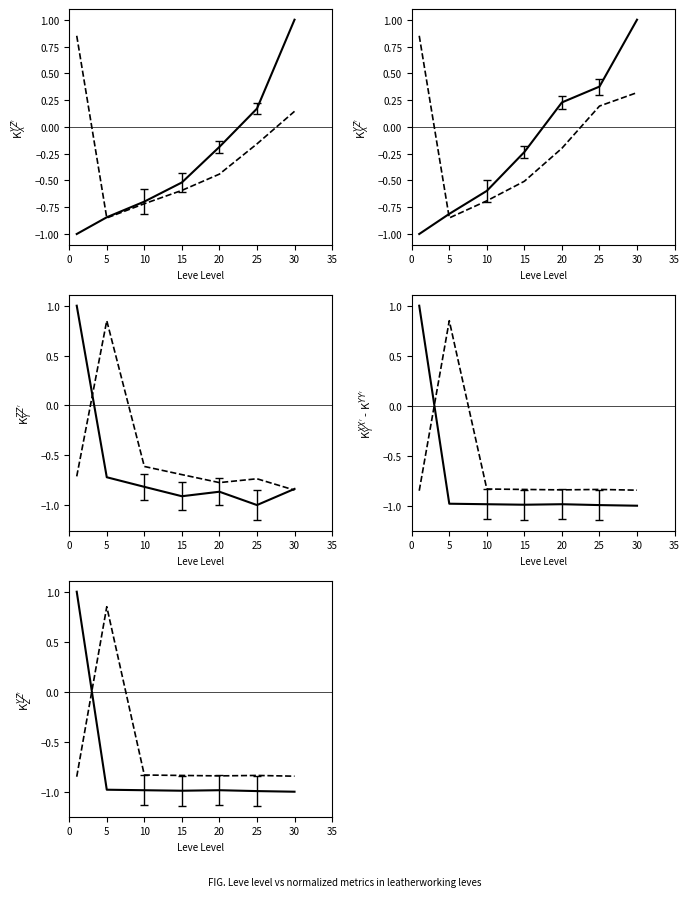

How many lines are shown in the chart?

5